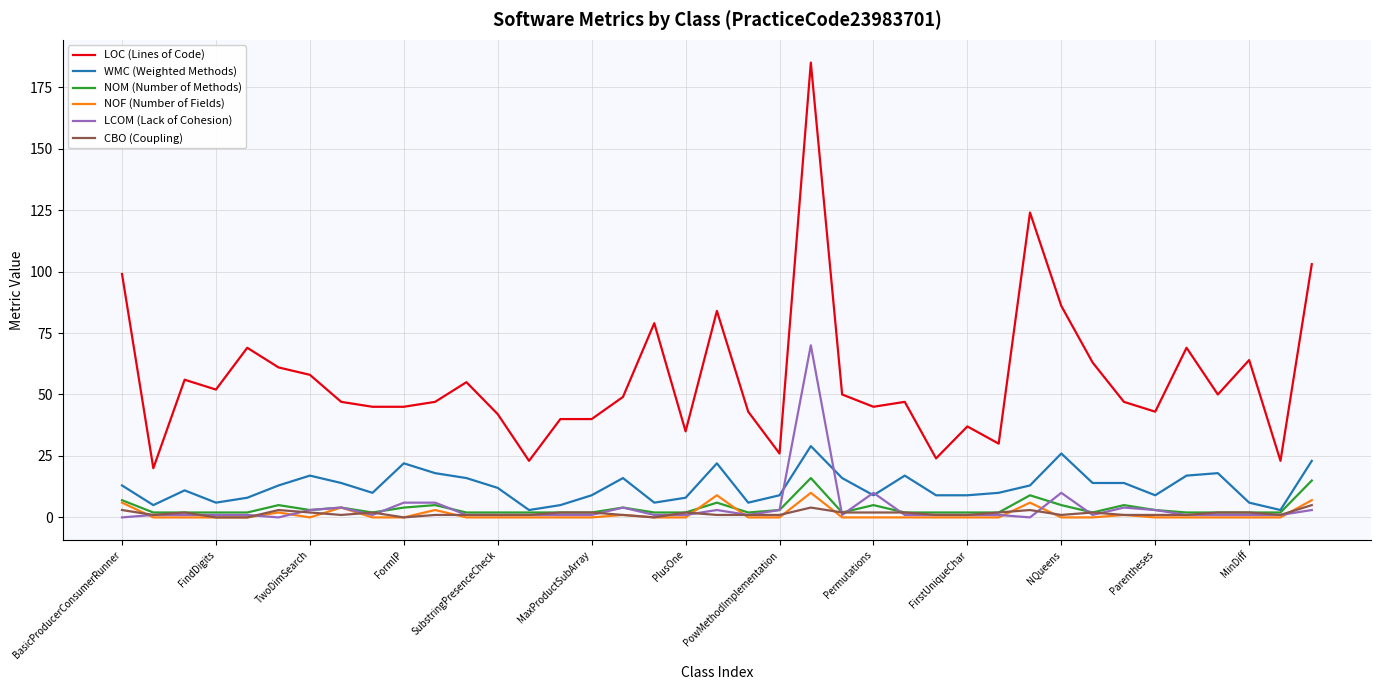

How many lines are shown in the chart?

6